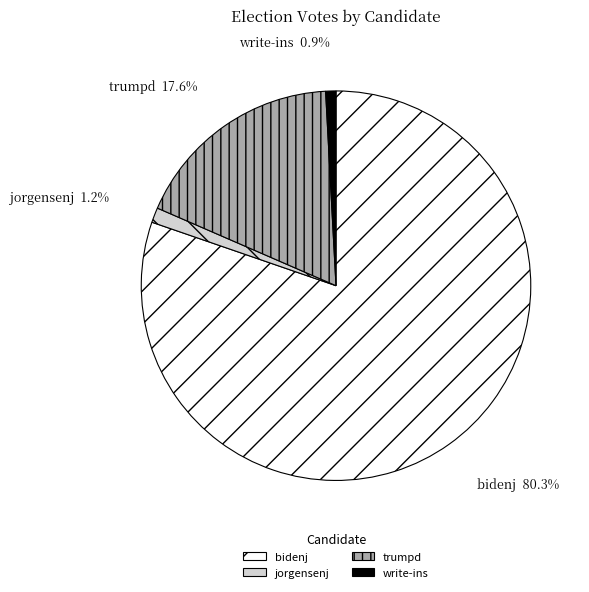

To the nearest percent, what is the difference between the largest and smallest slice percentages?

79%